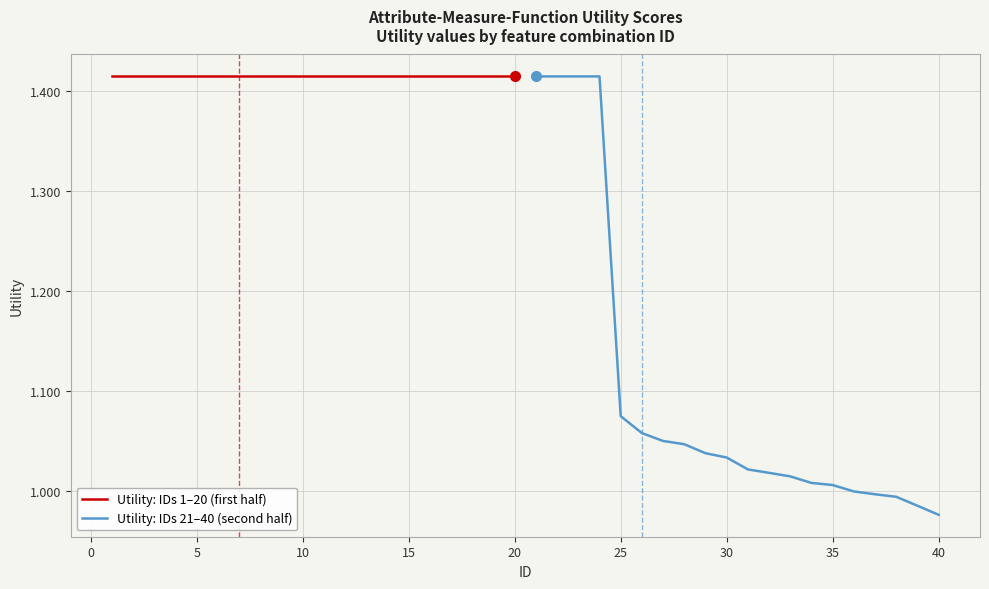

What is the difference between the maximum and minimum values in the Utility: IDs 21–40 (second half) series?

0.4